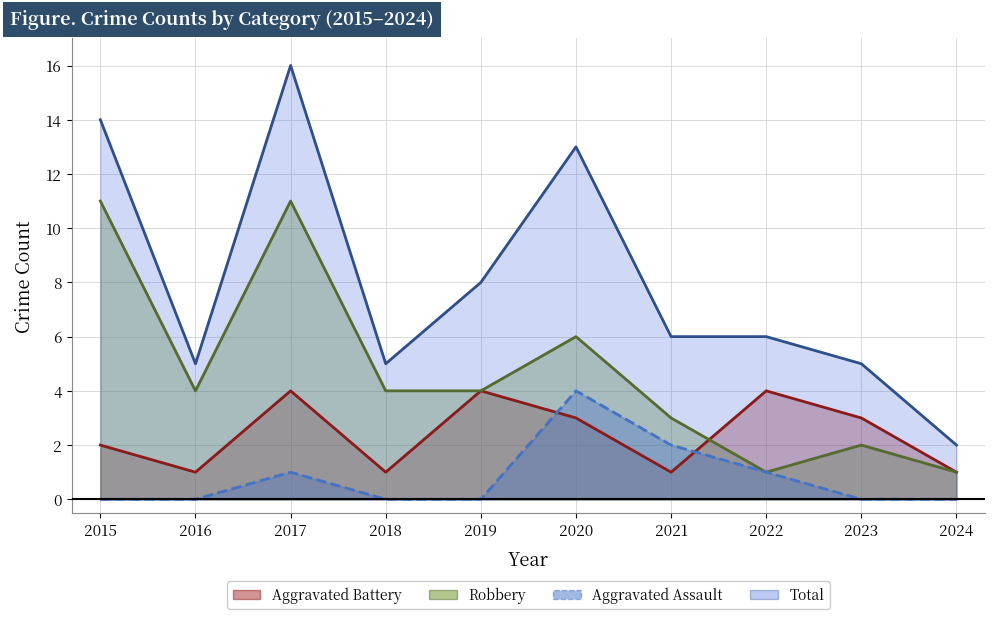

At how many categories does at least one series exceed 15?

1